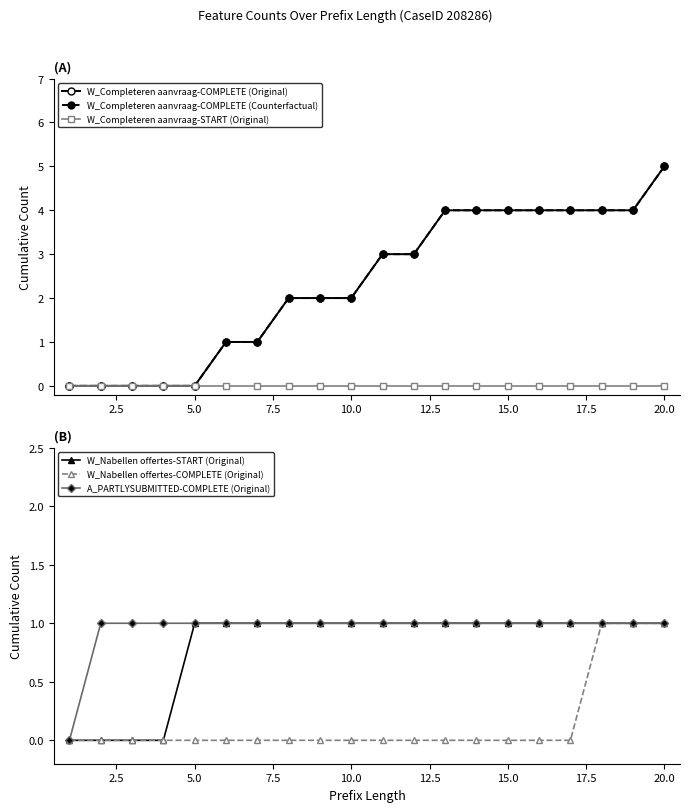

Reading left to right, transcribe all the data shown in this chart.

W_Completeren aanvraag-COMPLETE (Original): 0	0	0	0	0	1	1	2	2	2	3	3	4	4	4	4	4	4	4	5
W_Completeren aanvraag-COMPLETE (Counterfactual): 0	0	0	0	0	1	1	2	2	2	3	3	4	4	4	4	4	4	4	5
W_Completeren aanvraag-START (Original): 0	0	0	0	0	0	0	0	0	0	0	0	0	0	0	0	0	0	0	0
W_Nabellen offertes-START (Original): 0	0	0	0	1	1	1	1	1	1	1	1	1	1	1	1	1	1	1	1
W_Nabellen offertes-COMPLETE (Original): 0	0	0	0	0	0	0	0	0	0	0	0	0	0	0	0	0	1	1	1
A_PARTLYSUBMITTED-COMPLETE (Original): 0	1	1	1	1	1	1	1	1	1	1	1	1	1	1	1	1	1	1	1